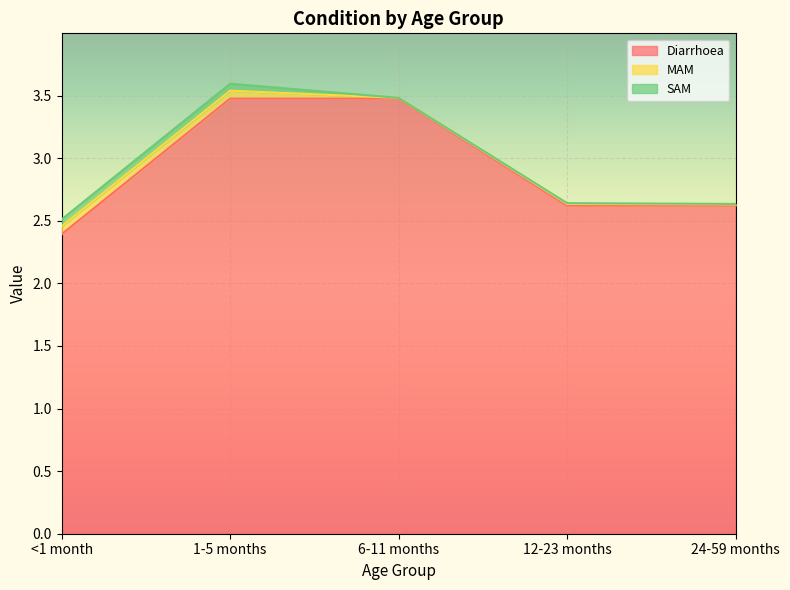

Which category has the lowest value across all series?

6-11 months